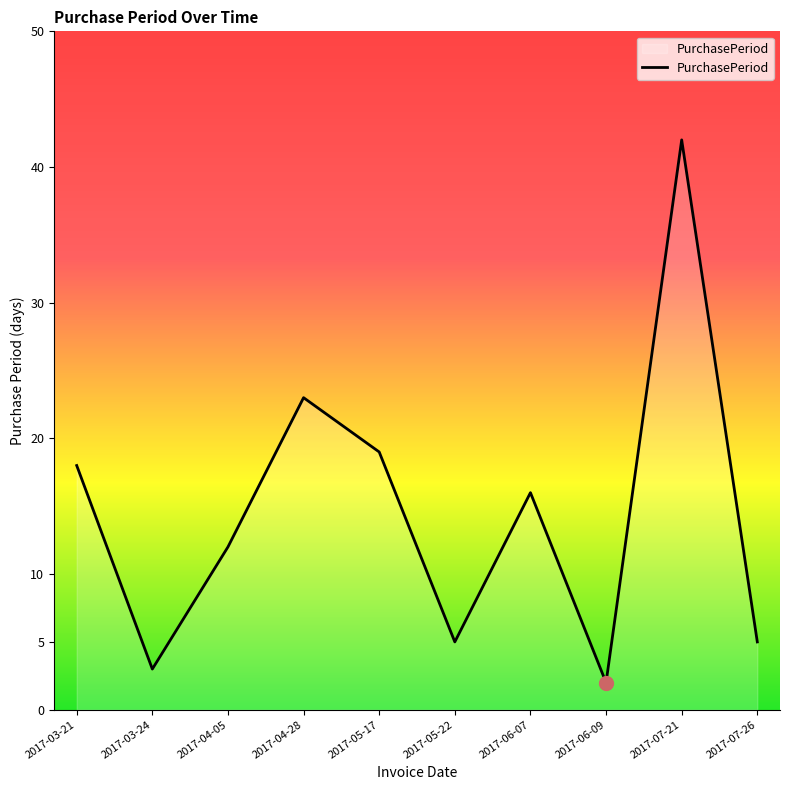

What is the difference between the values at 2017-03-24 and 2017-03-21?

15